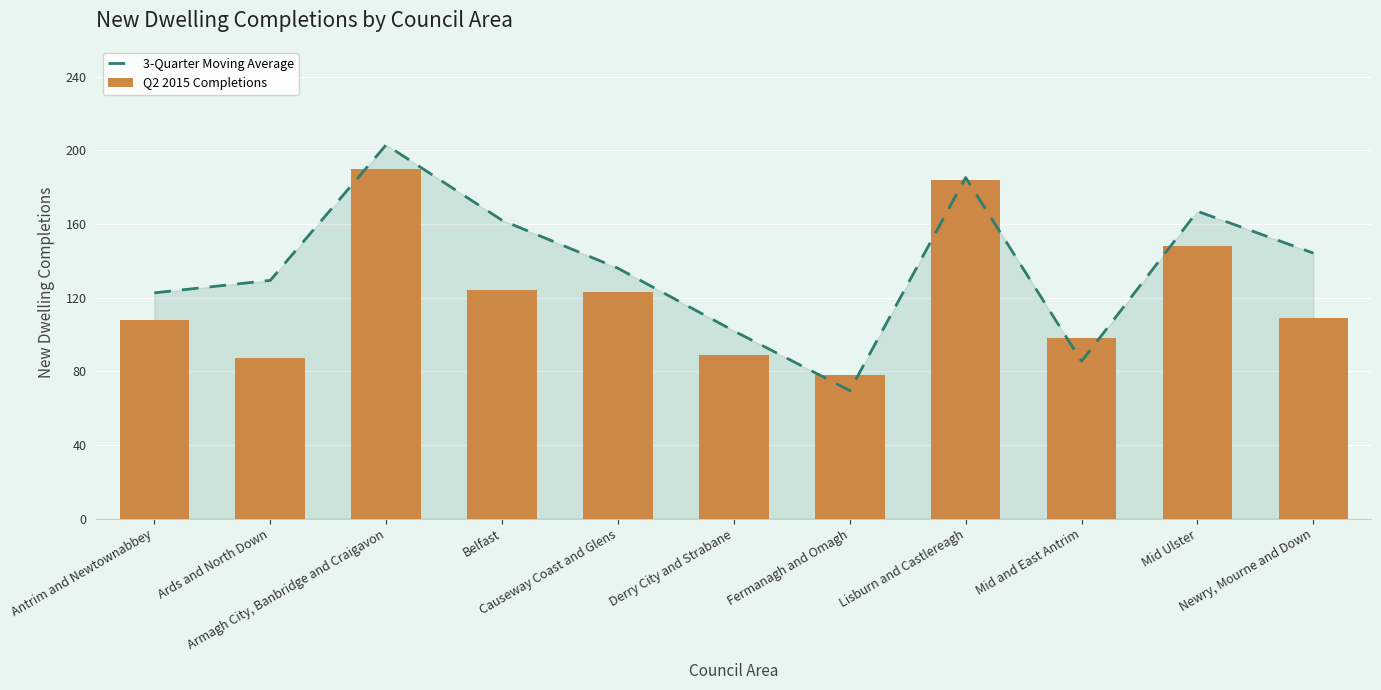

Which series has the widest spread of values?

3-Quarter Moving Average